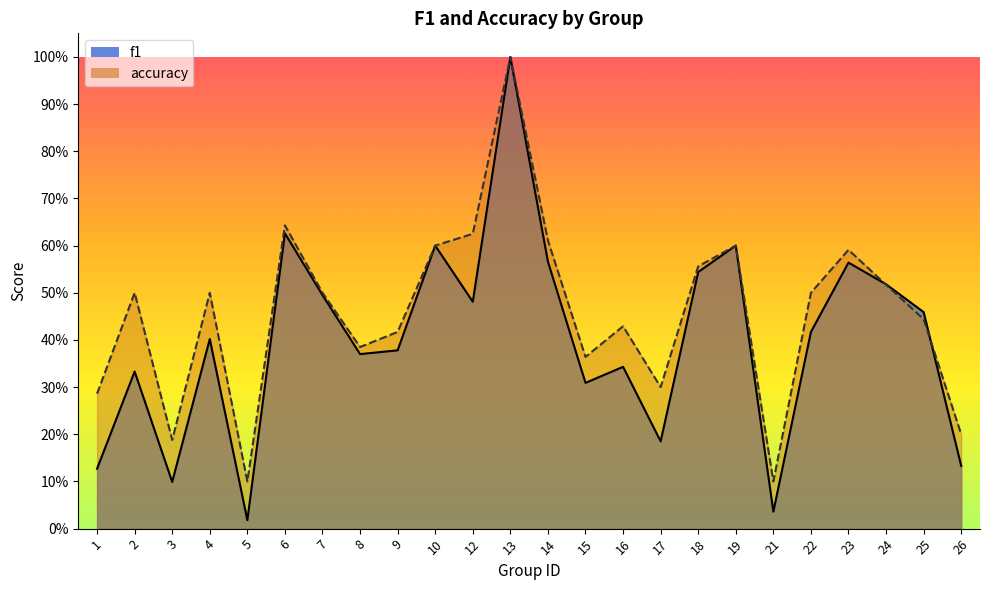

What are all the series names shown in the legend?

f1, accuracy